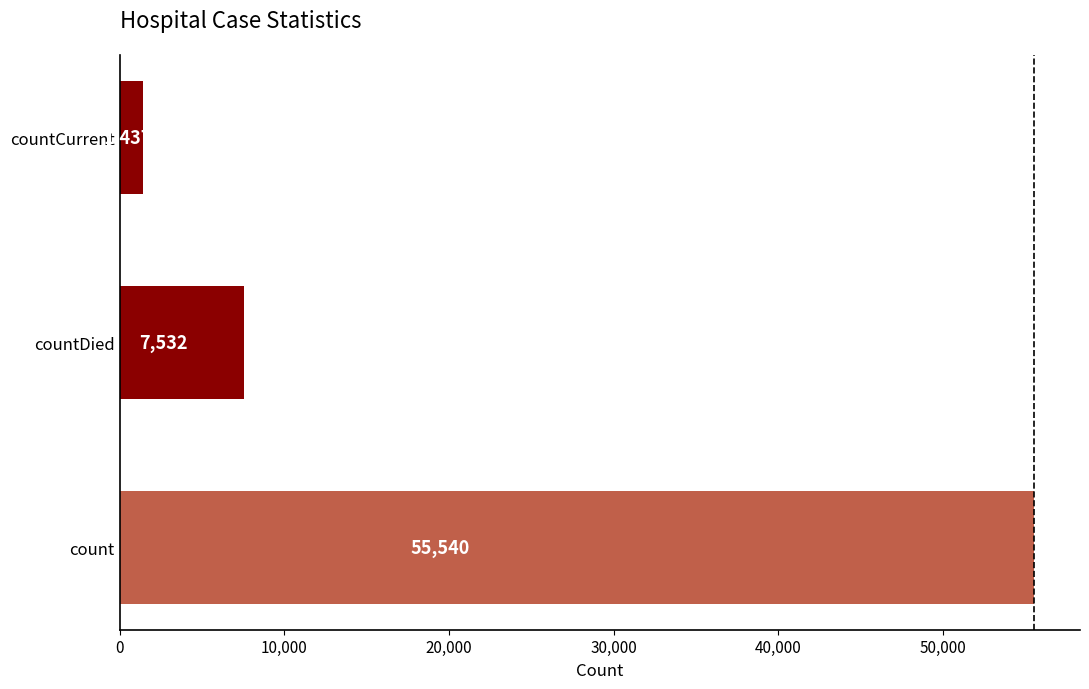

Reading bottom to top, transcribe all the data shown in this chart.

55540	7532	1437